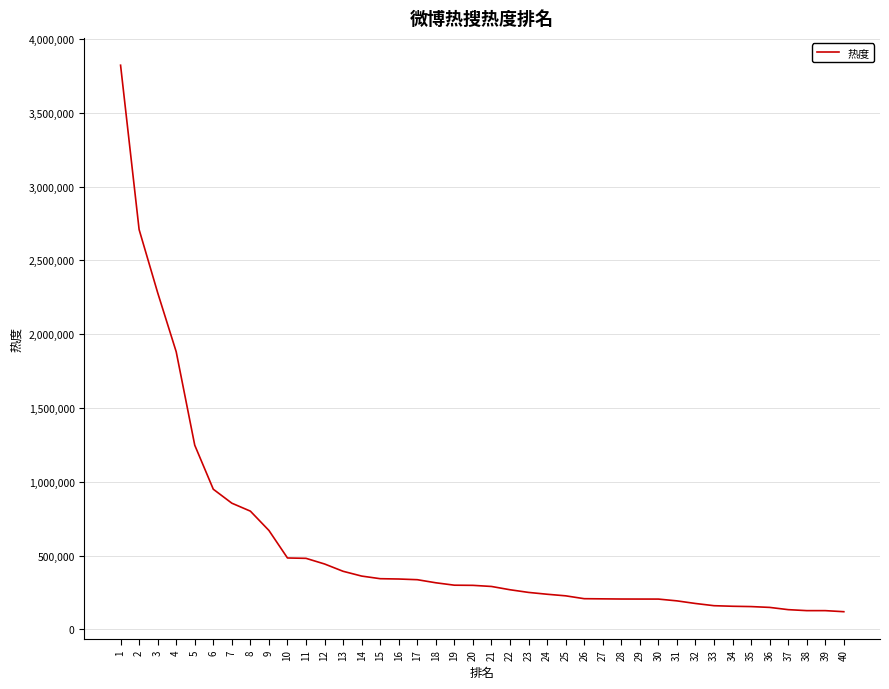

Where is the data nearest to the value 1971432?

4